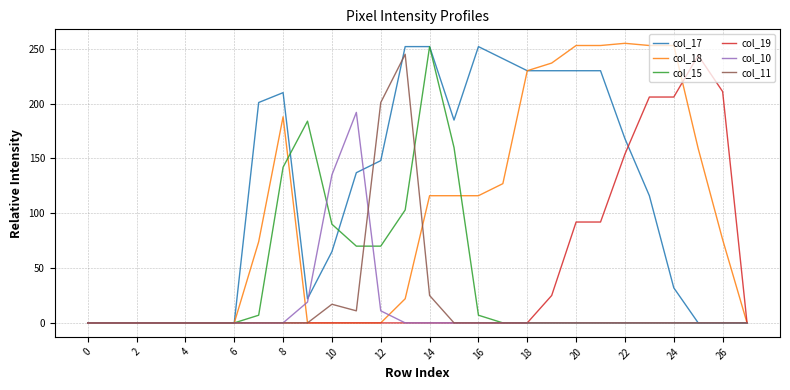

Reading right to left, transcribe all the data shown in this chart.

col_17: 0	0	0	32	116	168	230	230	230	230	241	252	185	252	252	148	137	65	22	210	201	0	0	0	0	0	0	0
col_18: 0	76	159	253	253	255	253	253	237	230	127	116	116	116	22	0	0	0	0	188	74	0	0	0	0	0	0	0
col_15: 0	0	0	0	0	0	0	0	0	0	0	7	160	252	103	70	70	90	184	142	7	0	0	0	0	0	0	0
col_19: 0	211	244	206	206	154	92	92	25	0	0	0	0	0	0	0	0	0	0	0	0	0	0	0	0	0	0	0
col_10: 0	0	0	0	0	0	0	0	0	0	0	0	0	0	0	11	192	135	19	0	0	0	0	0	0	0	0	0
col_11: 0	0	0	0	0	0	0	0	0	0	0	0	0	25	245	201	11	17	0	0	0	0	0	0	0	0	0	0